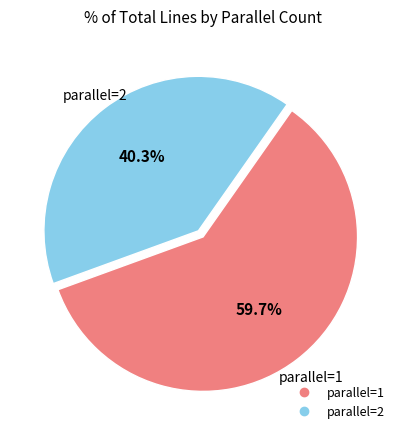

Does any single category account for the majority?

Yes